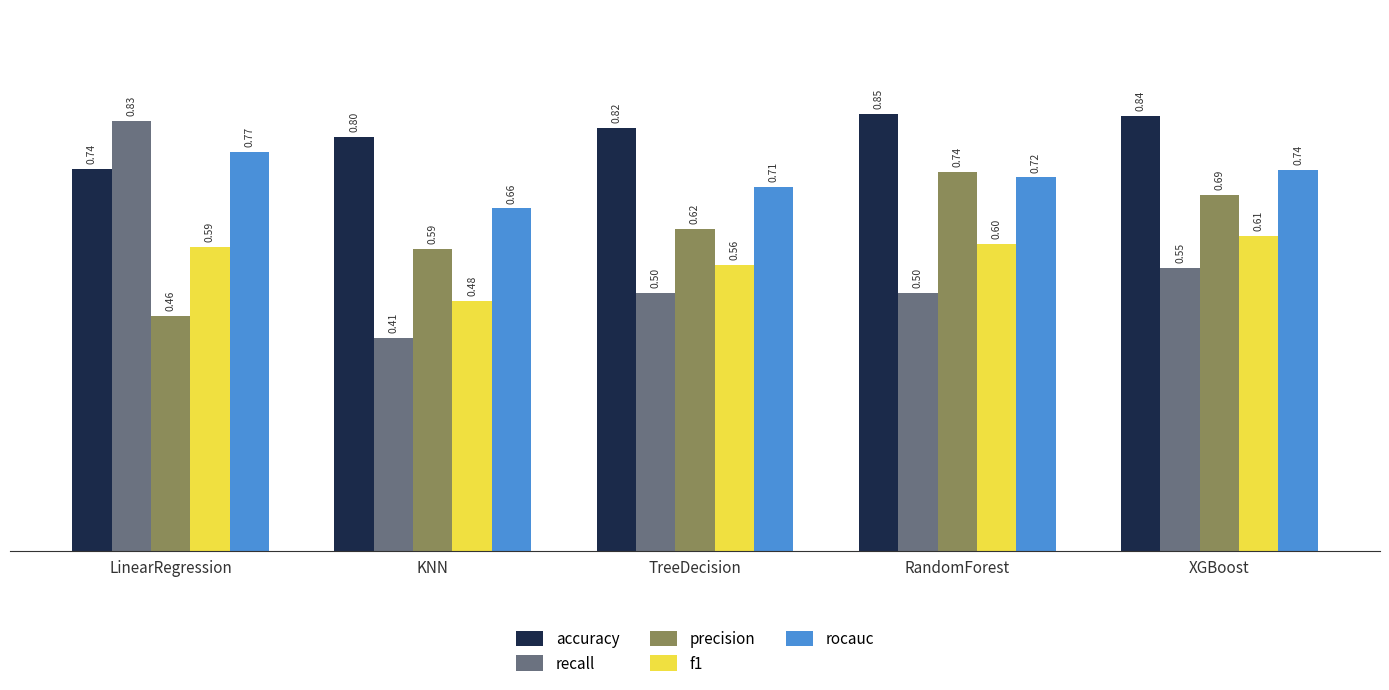

At XGBoost, list the series in order from smallest to largest.

recall, f1, precision, rocauc, accuracy